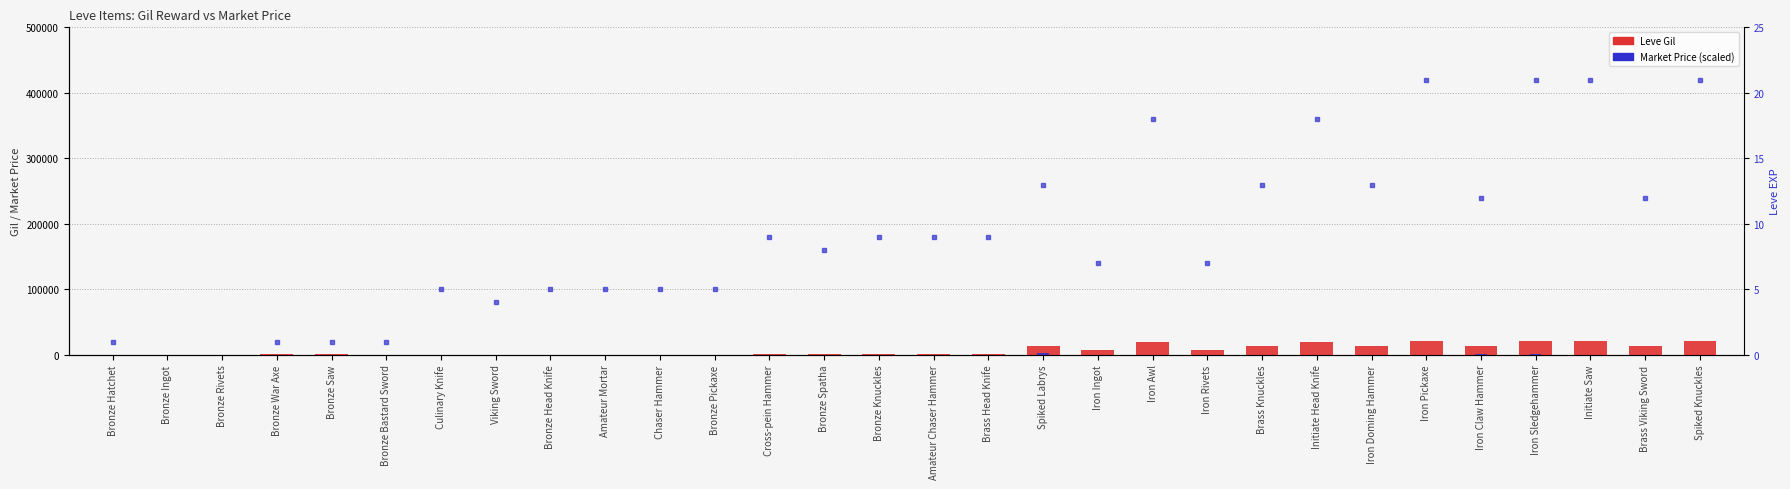

Is the value of Leve EXP (right axis) at Bronze Rivets greater than the value of Market Price (scaled) at Brass Viking Sword?

Yes